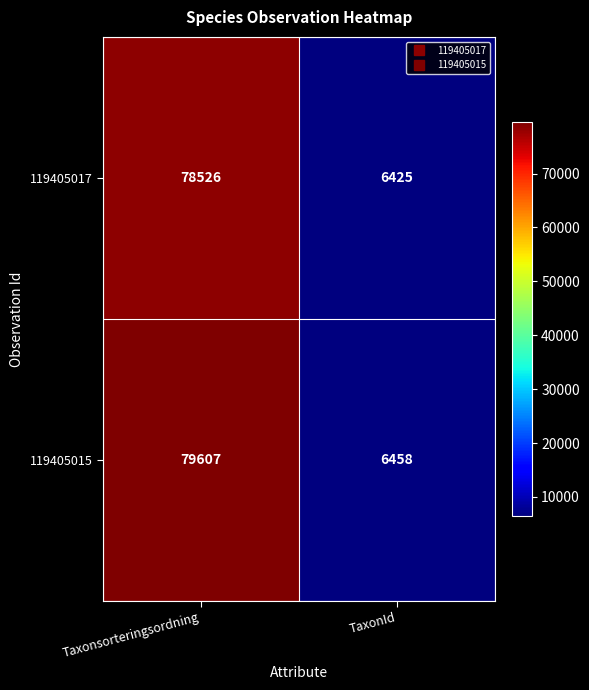

What is the highest value of the 119405017 series?

78526